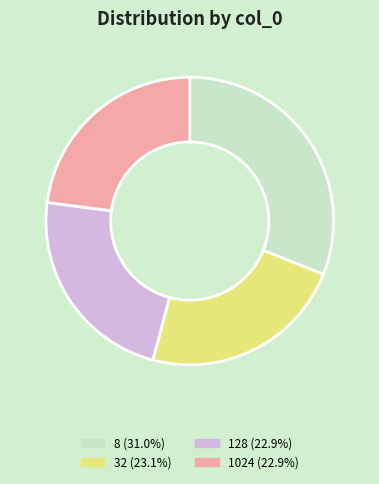

Is there a majority slice in this chart?

No